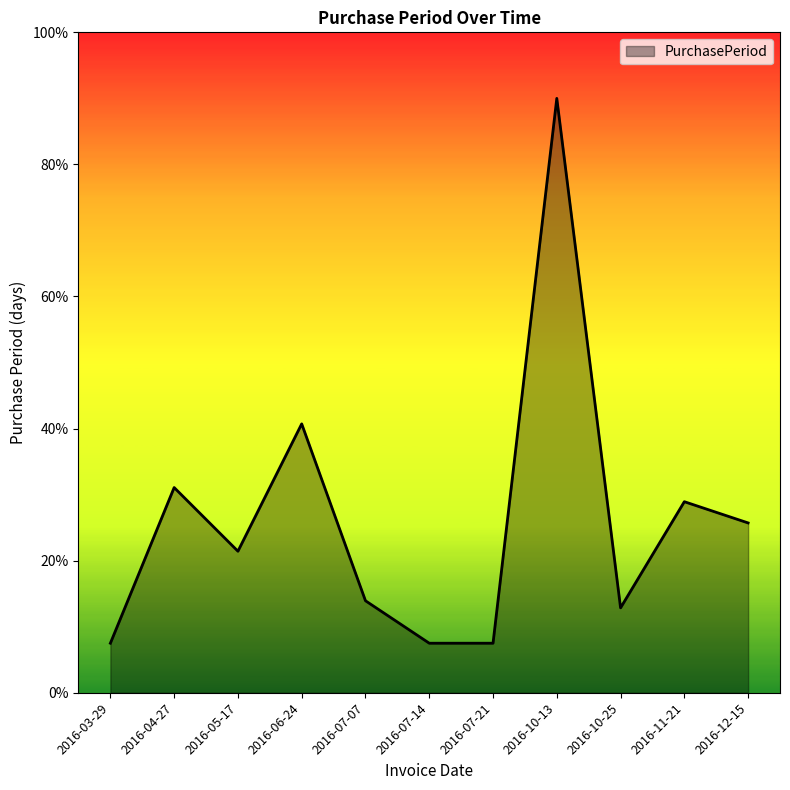

What is the difference between the maximum and minimum values?

82.5